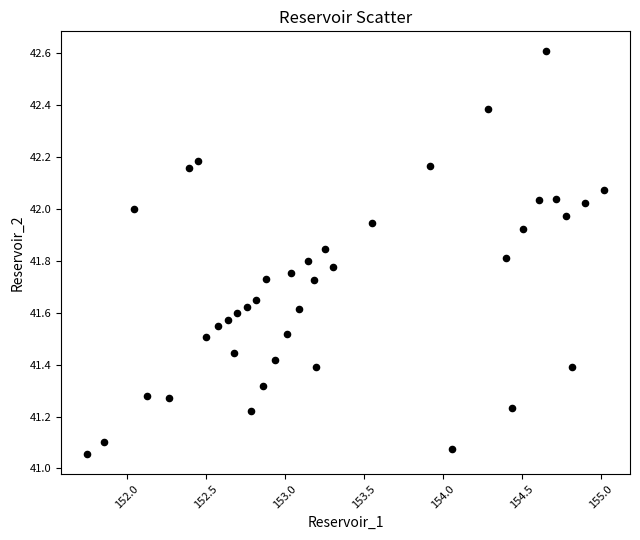

What is the range of Y values (max minus min)?

1.6